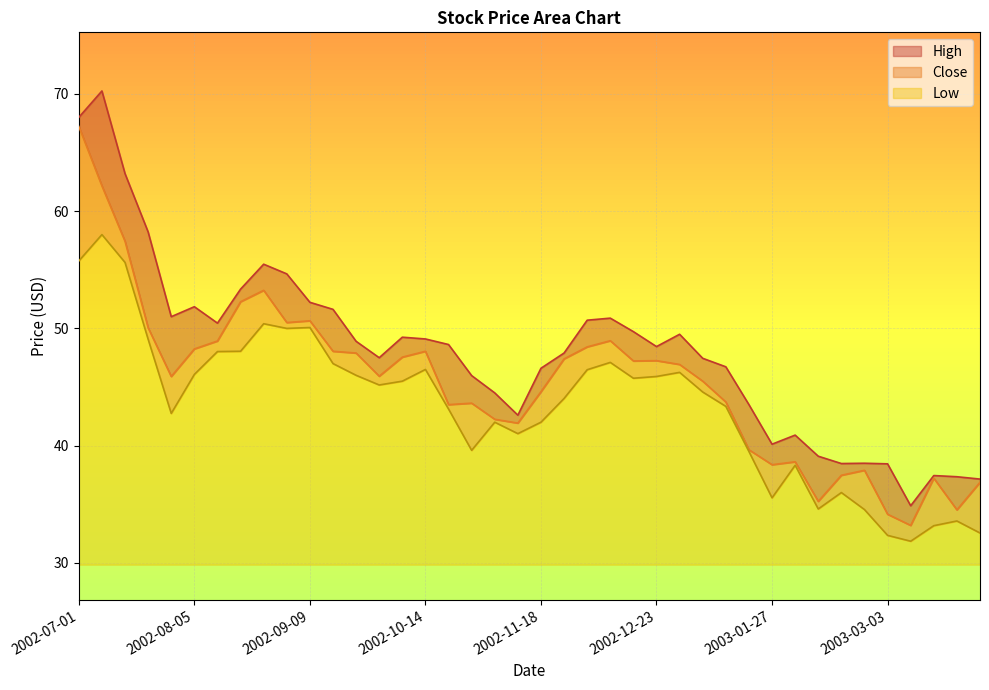

Rank the series by their maximum value, from highest to lowest.

High, Close, Low